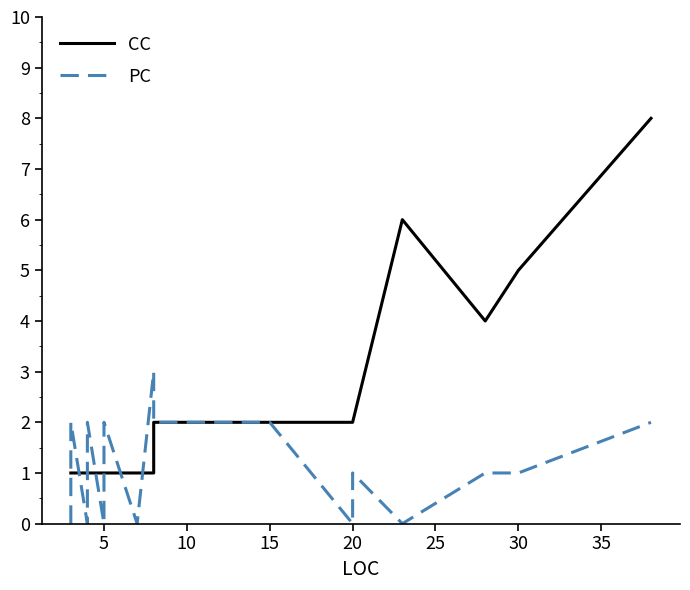

How many interior local valleys does the PC series have?

4